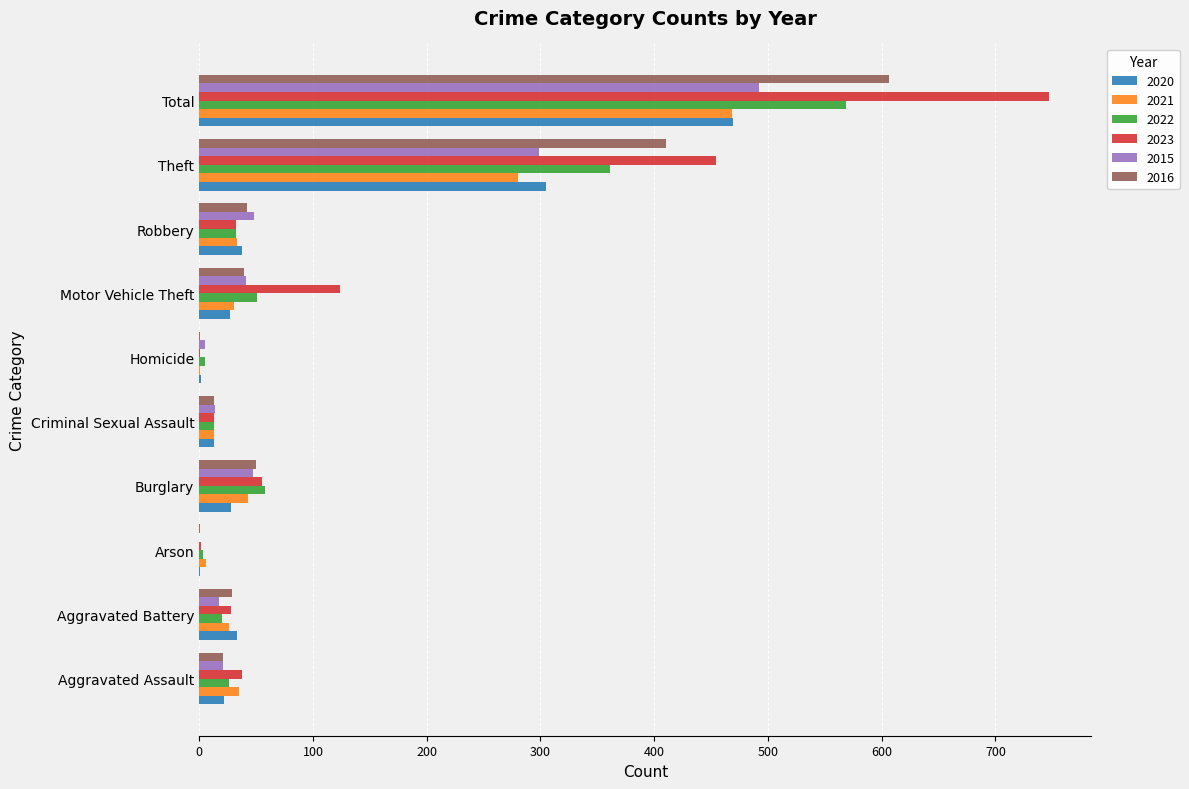

True or false: 2015 has a value of 17 at Aggravated Battery.

True